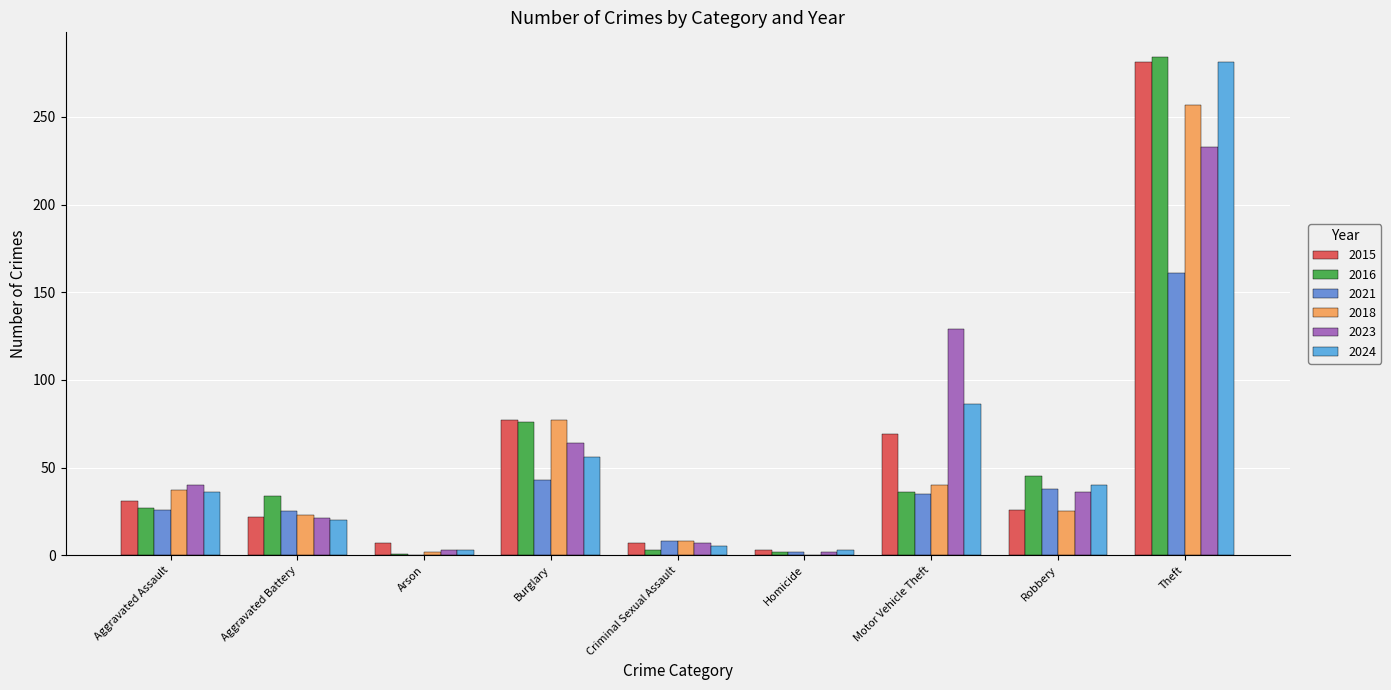

What is the sum of all 2016 values?

508